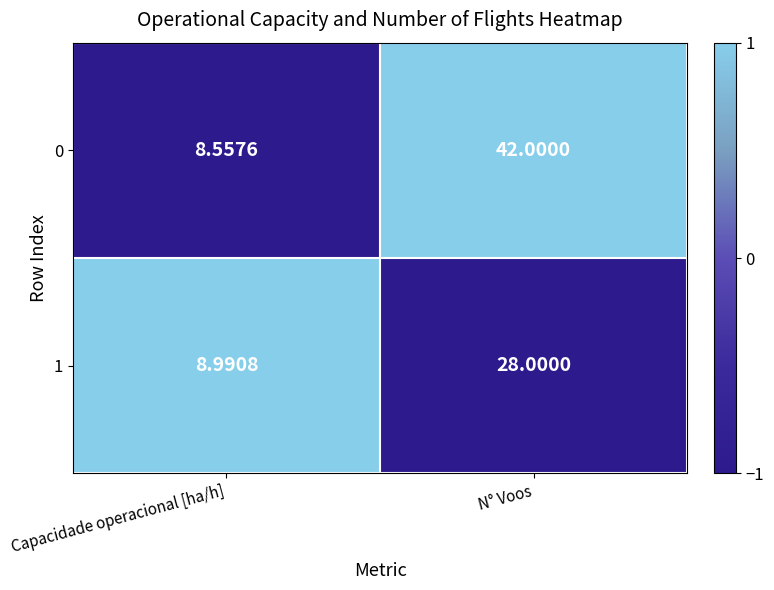

At which category is the sum across all series the highest?

N° Voos